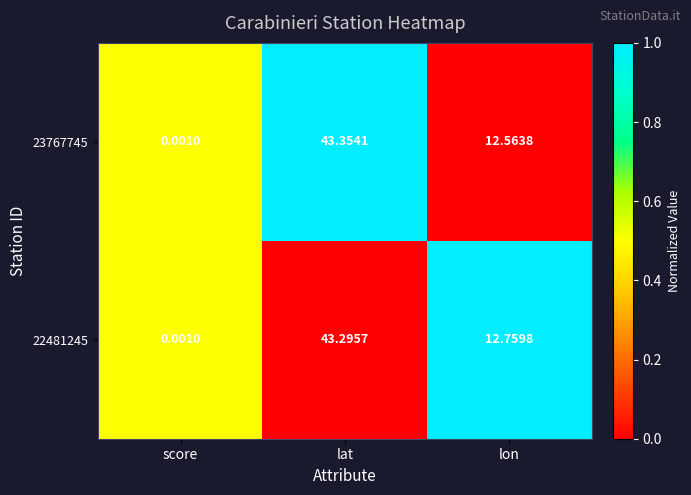

Rank the categories by 22481245 value from lowest to highest.

score, lon, lat